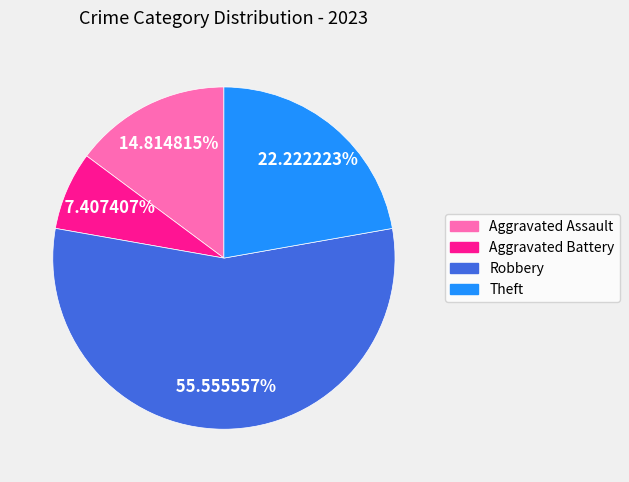

Does Robbery account for over 50% of the chart?

Yes